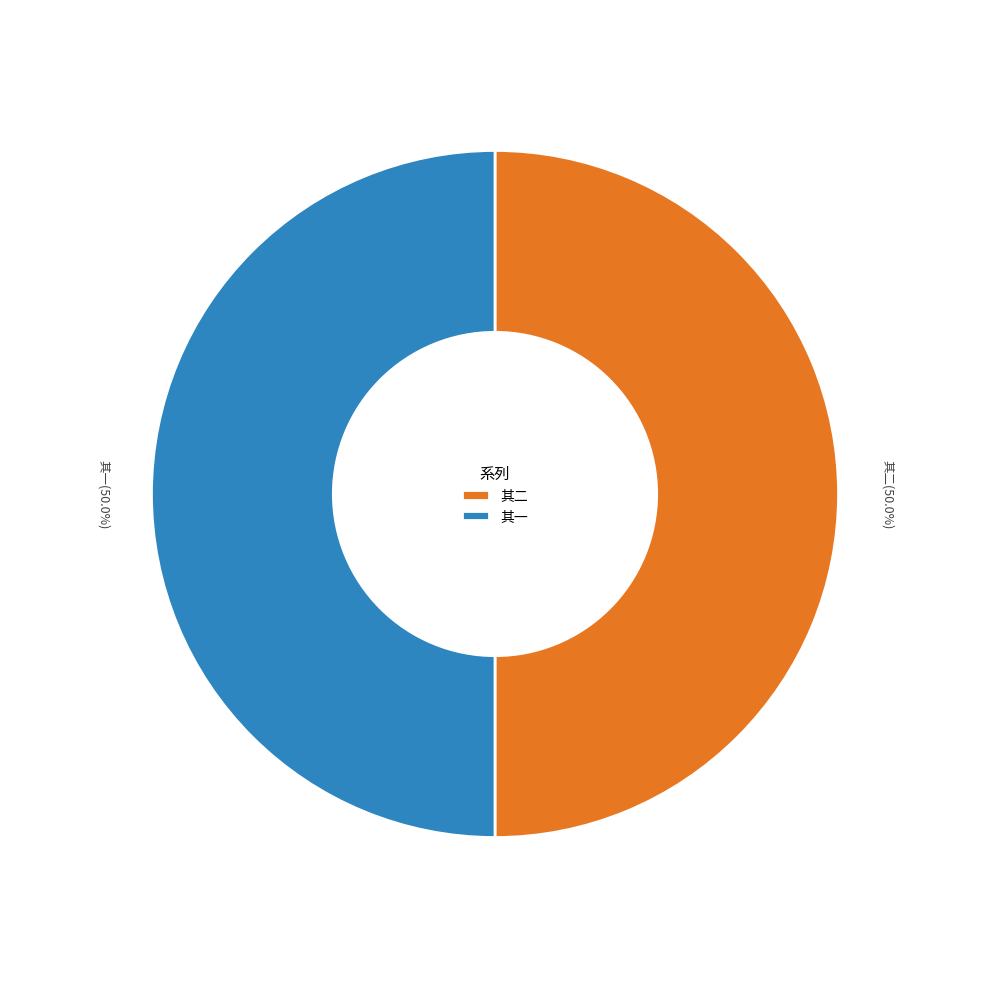

Is the sum of 其二 and 其一 greater than half?

Yes